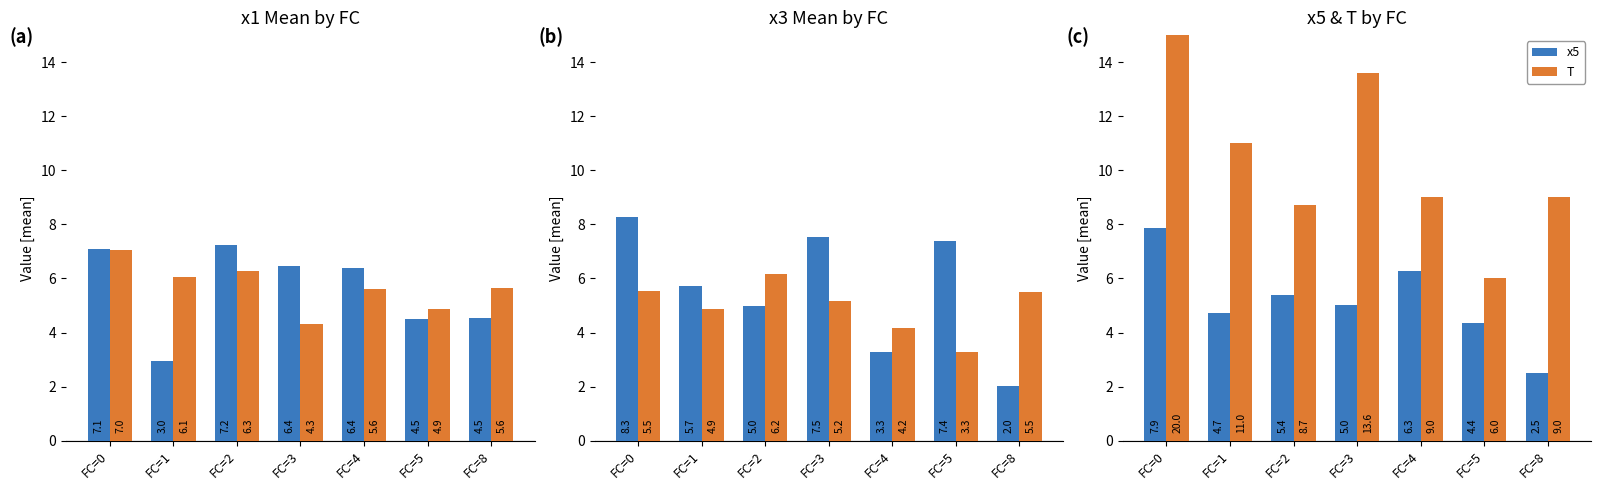

At which category is the sum across all series the highest?

FC=0